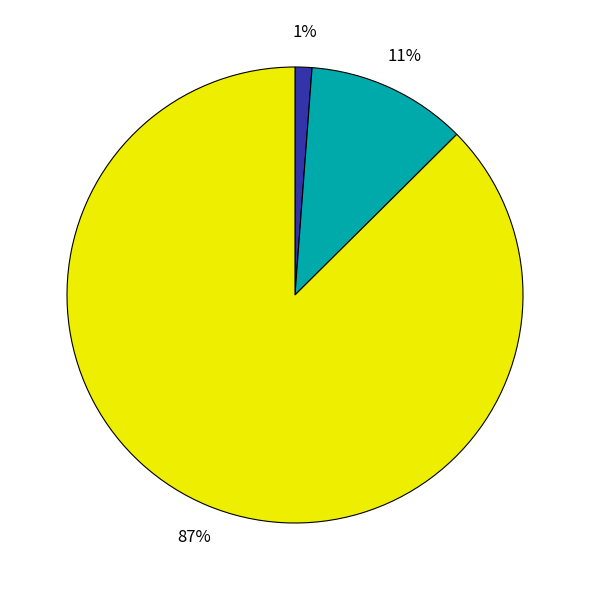

To the nearest percent, what is the average slice percentage?

33%